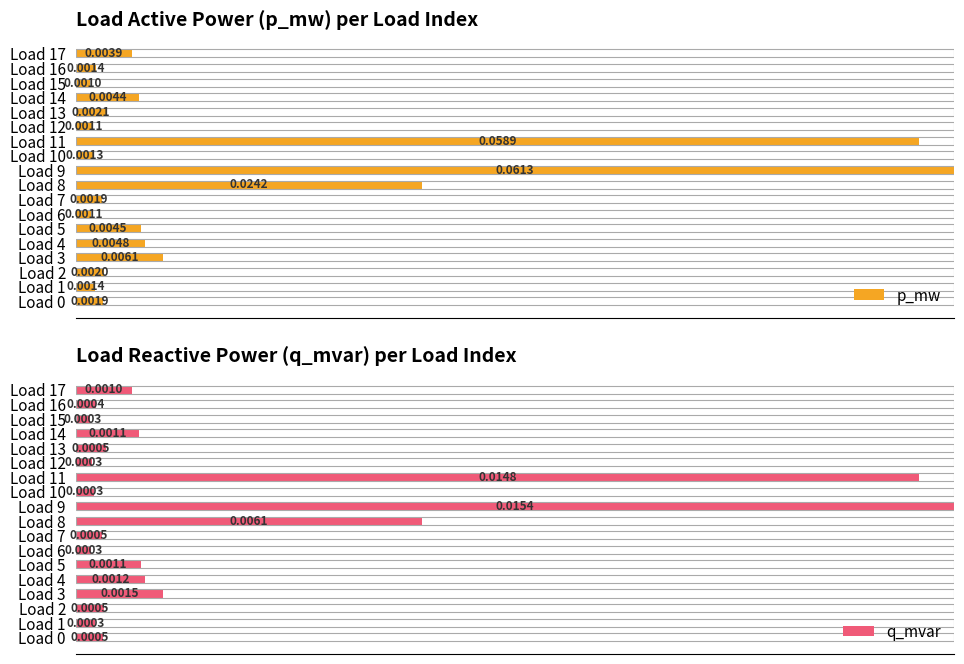

Which series has the largest total across all categories?

p_mw